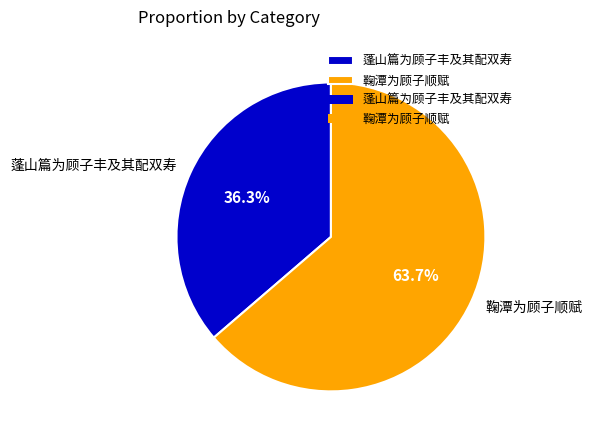

Count the number of slices in the pie.

2